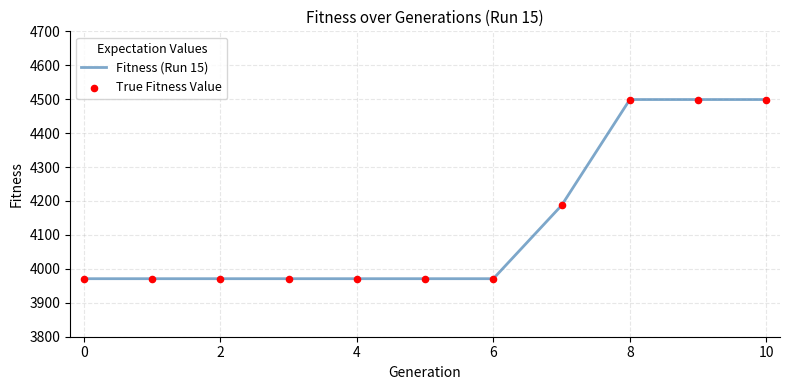

What is the minimum value shown in the chart?

3971